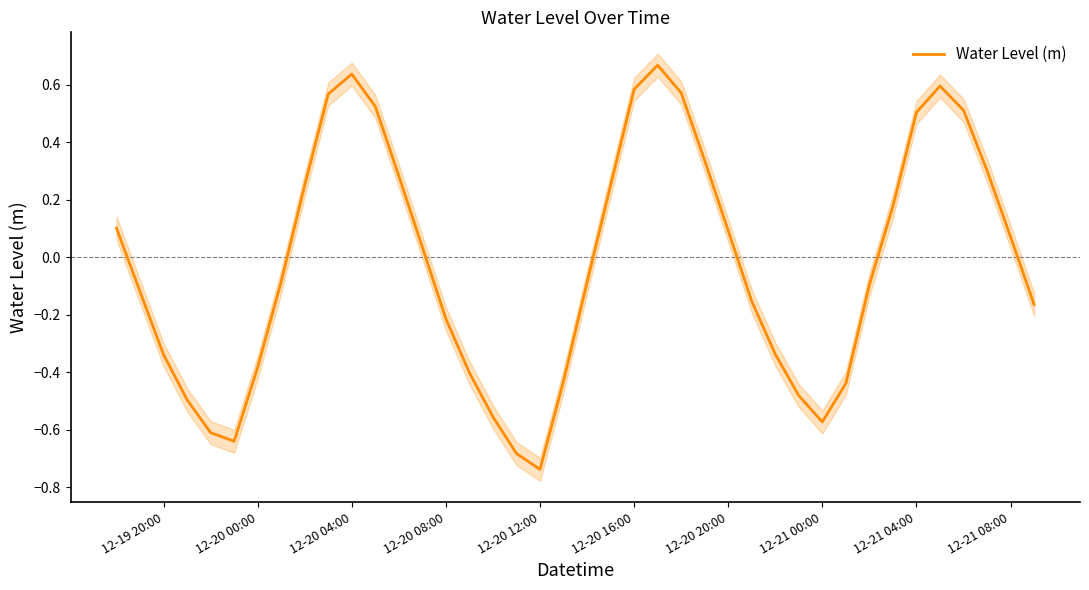

What is the value of the 29th point from the left?

-0.3